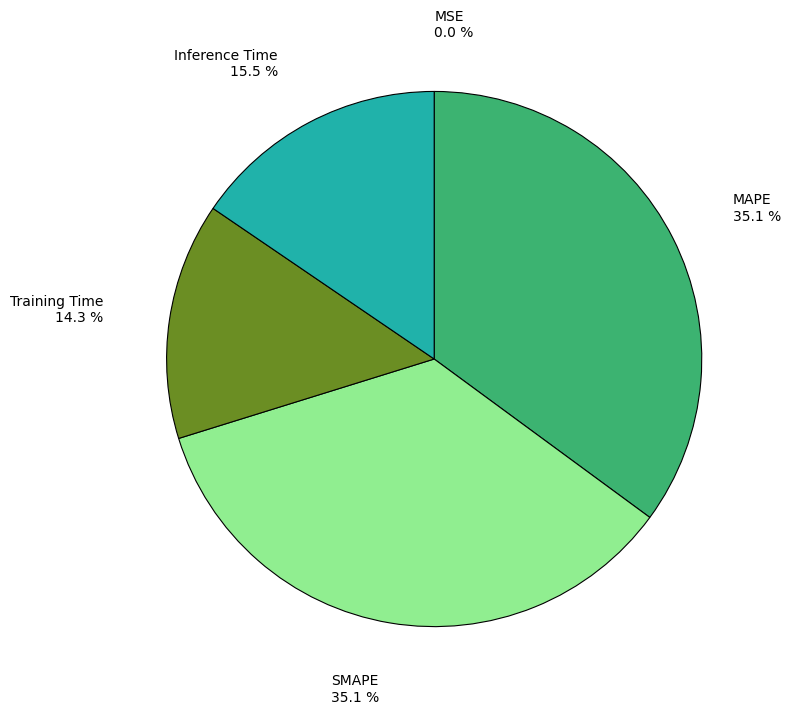

Is there any slice that represents more than half of the pie?

No